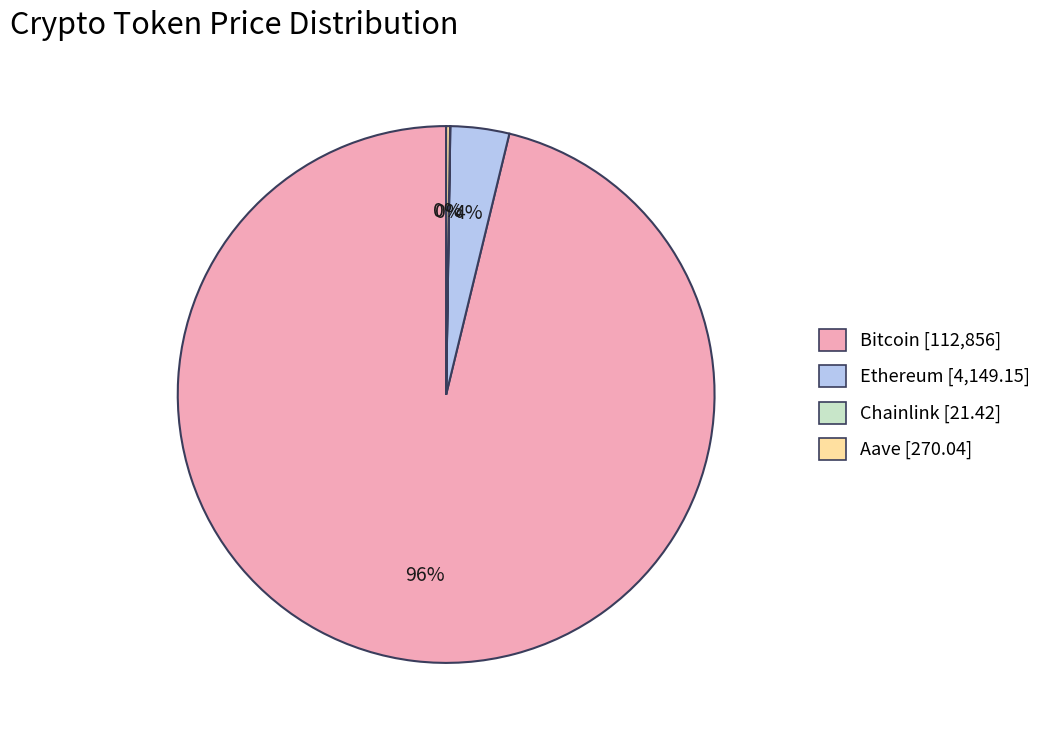

To the nearest percent, what percentage of the pie is Ethereum?

4%